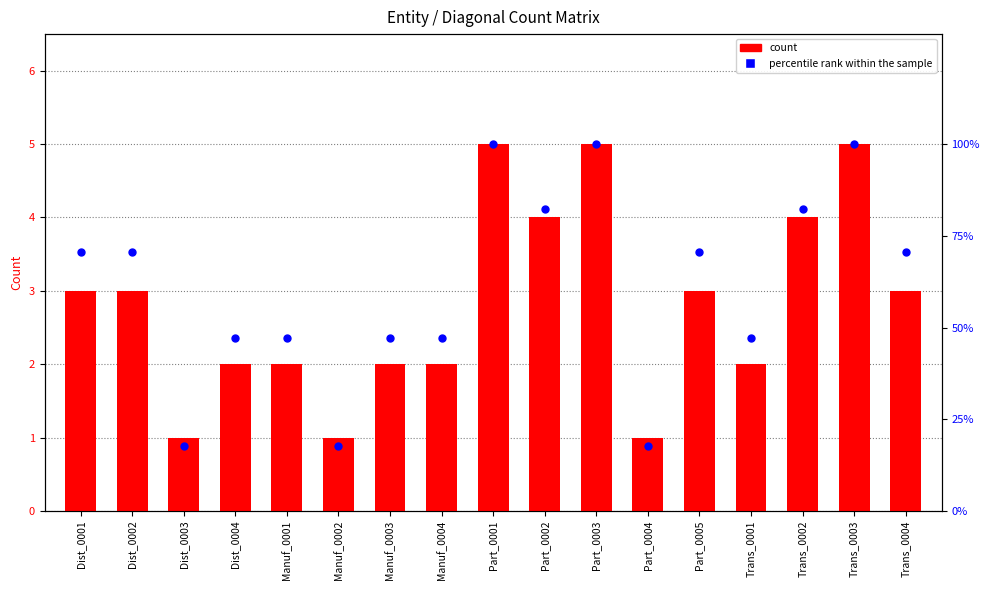

At which category is the sum across all series the highest?

Part_0001